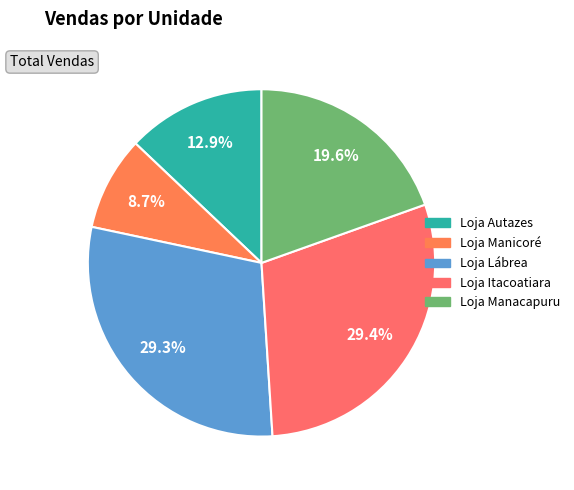

Approximately how many times larger is the value at Loja Autazes compared to Loja Lábrea?

0.4